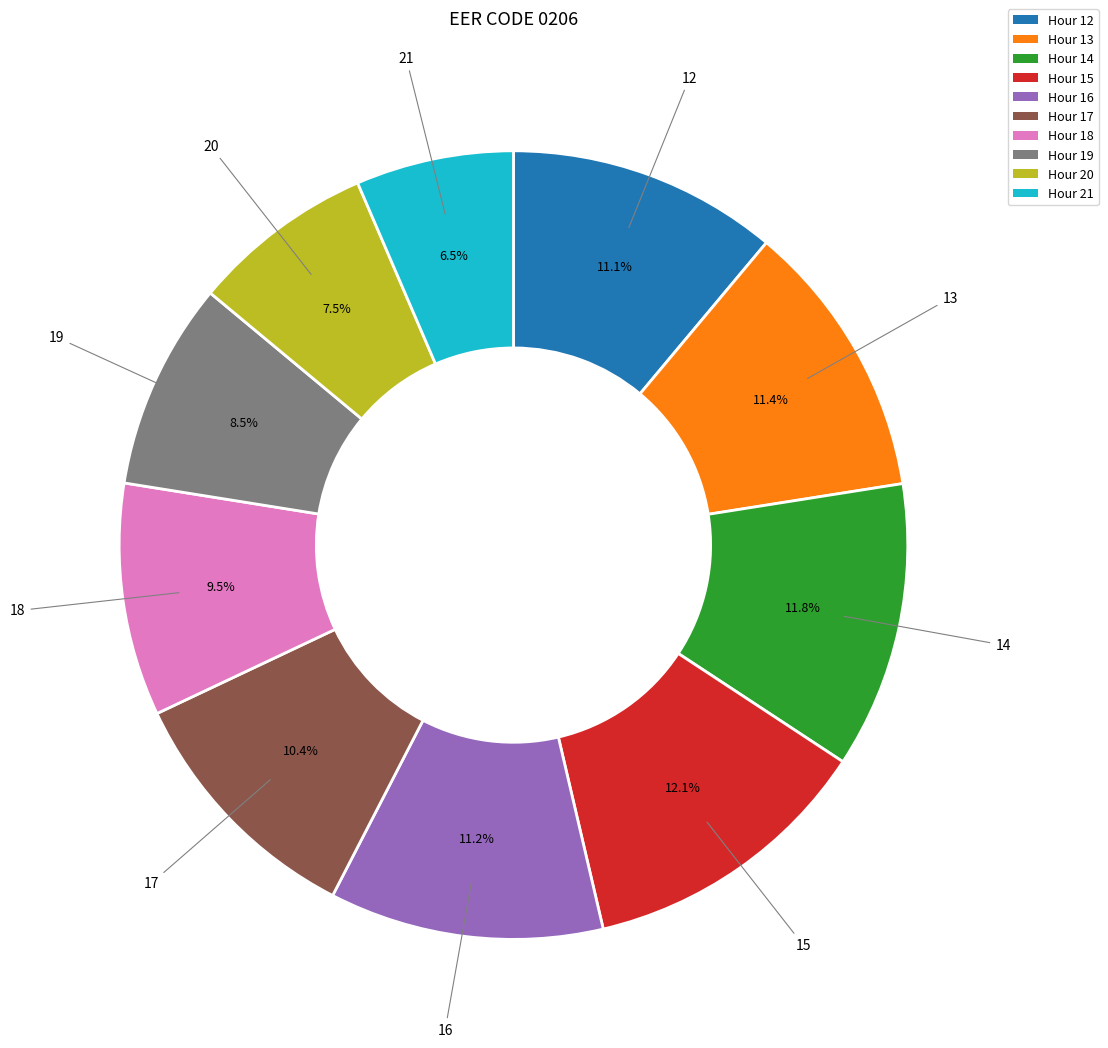

To the nearest percent, what is the average slice percentage?

10%